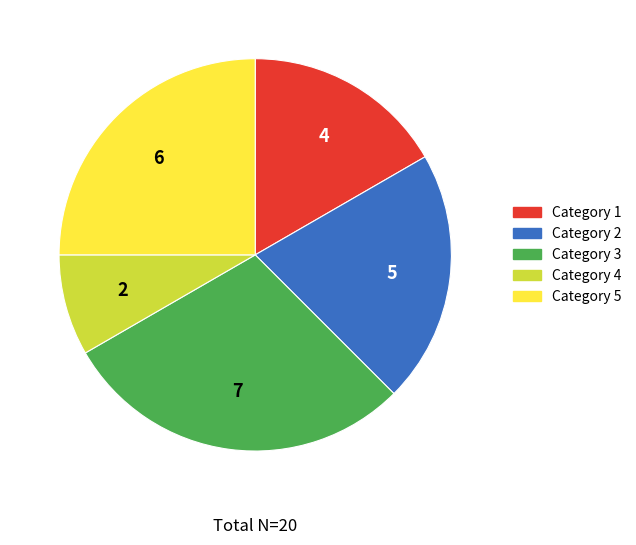

Is there a majority slice in this chart?

No